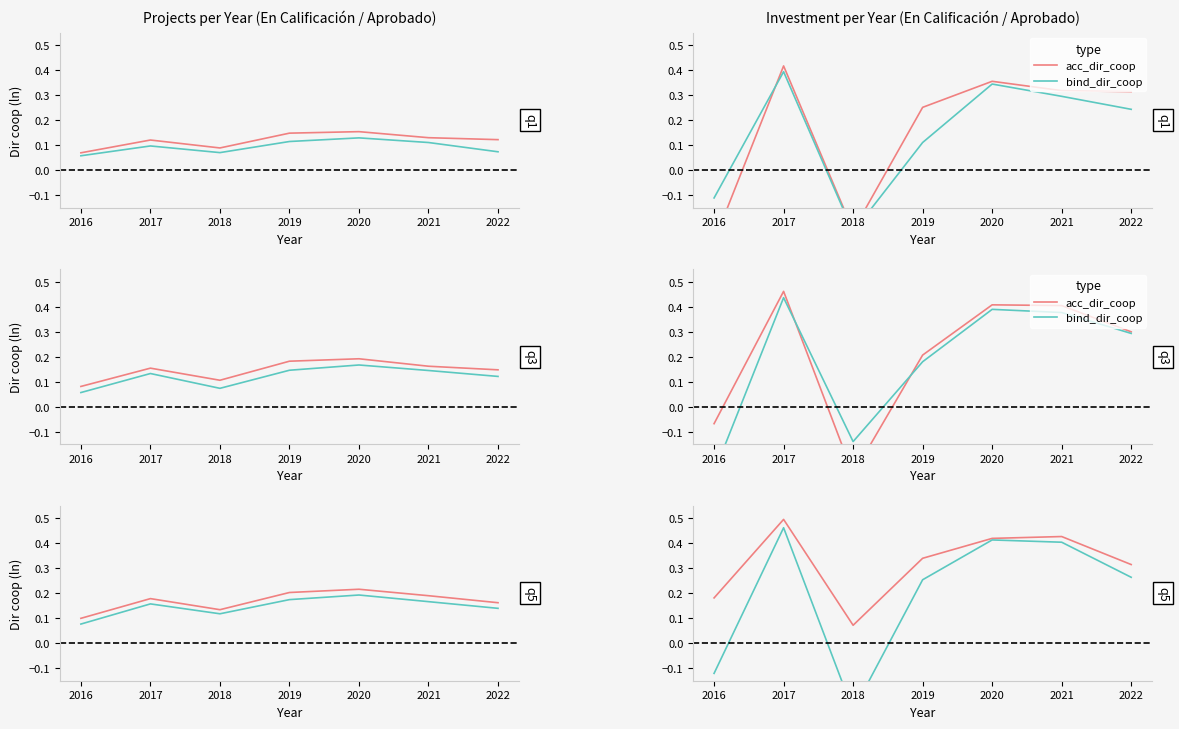

True or false: acc_dir_coop has a value of 0.5 at 2017.

True